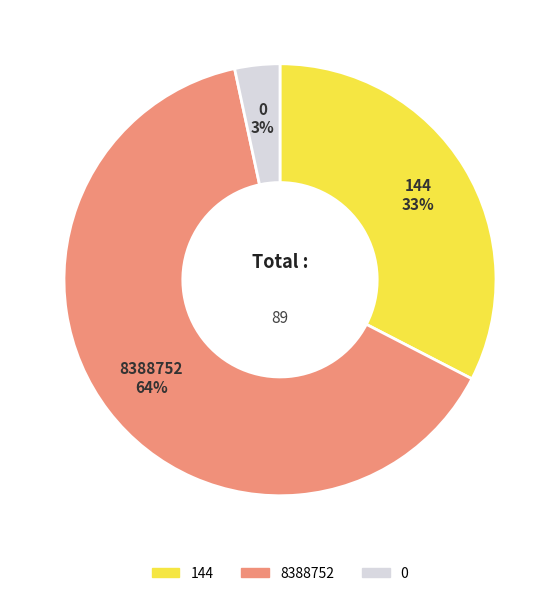

Count the number of slices in the pie.

3